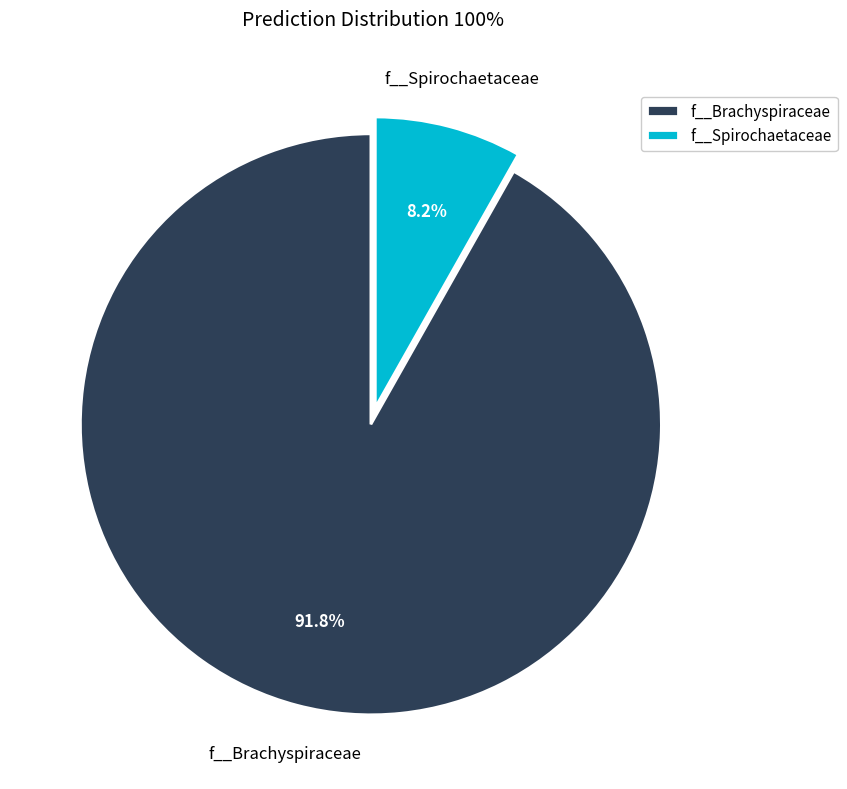

How much of the chart is everything except f__Spirochaetaceae?

91.8%